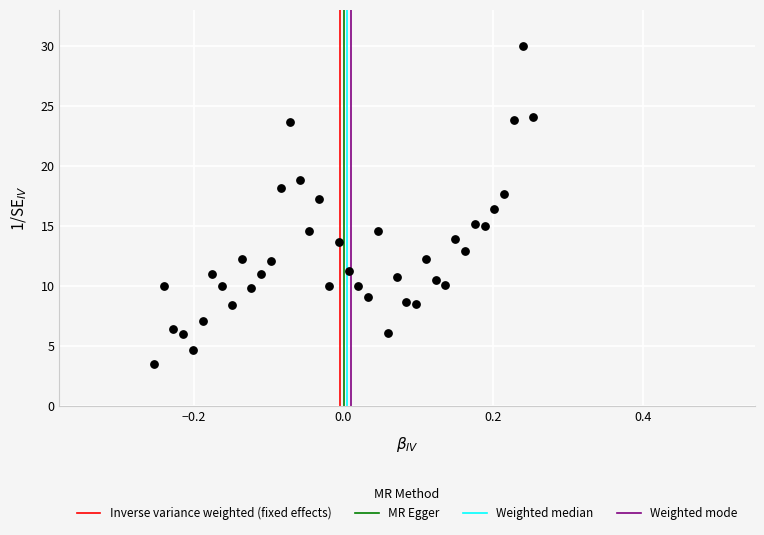

What is the range of X values (max minus min)?

0.5